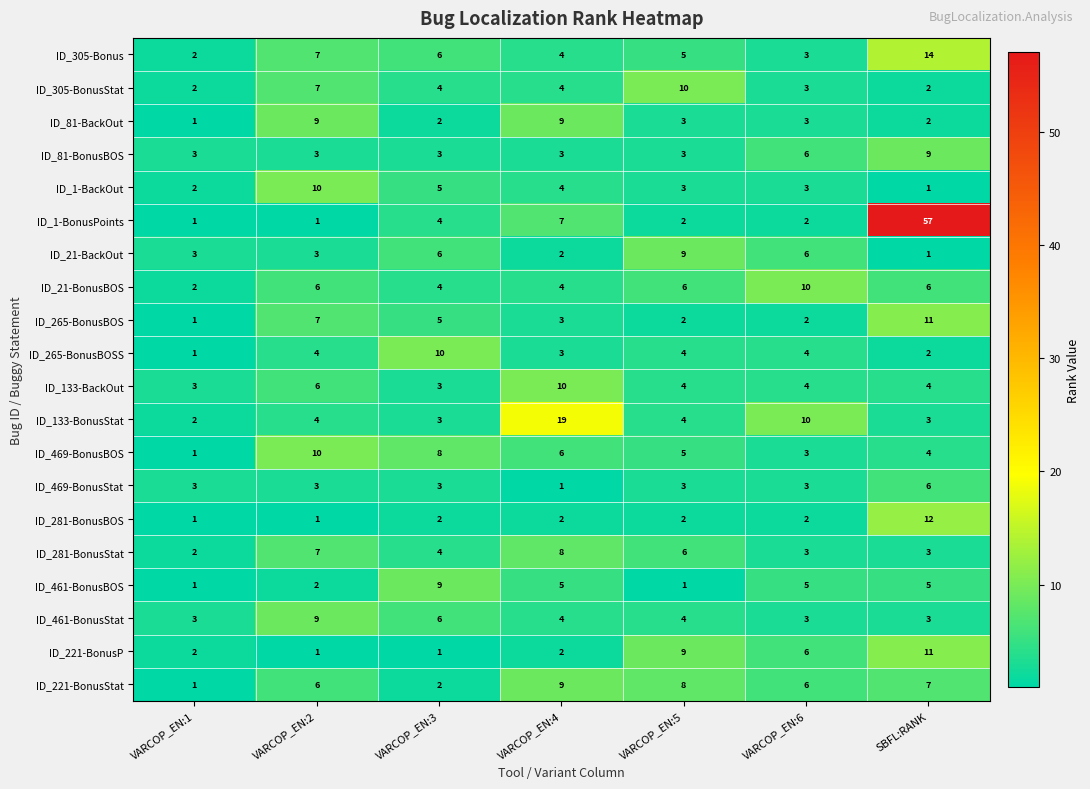

What is the spread (max minus min) of values at VARCOP_EN:5?

9